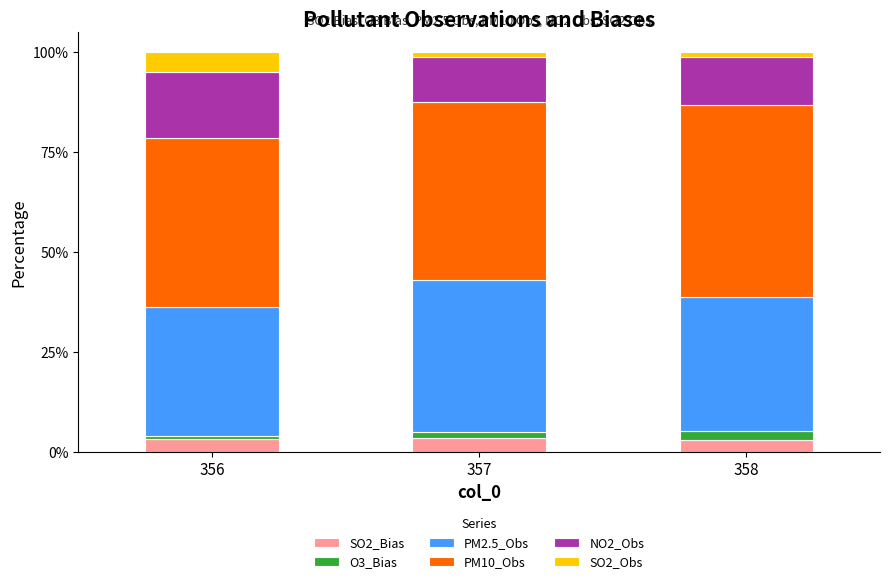

What is the minimum value for SO2_Bias?

3.0